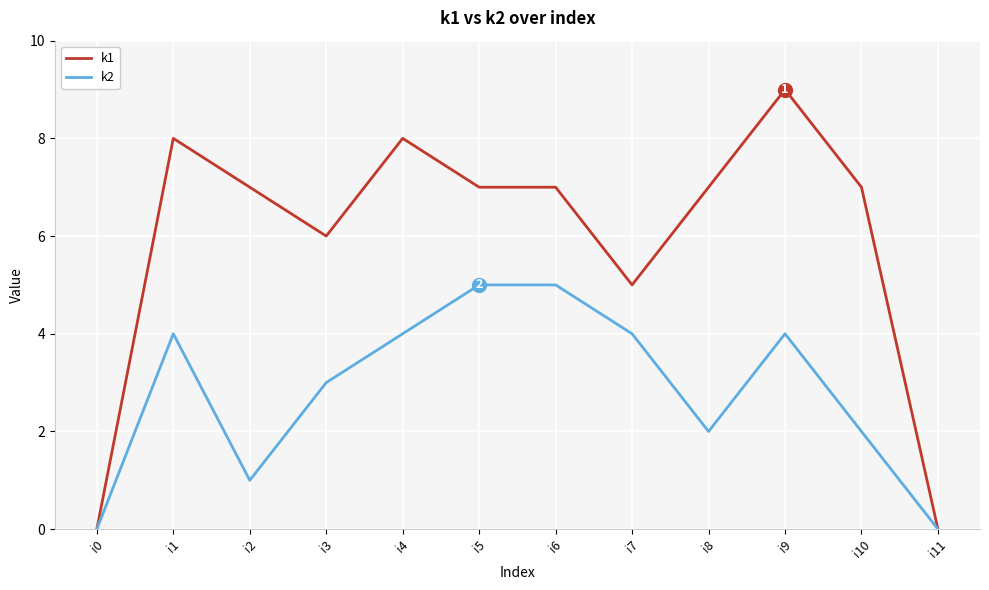

True or false: k2 has a value of 0 at i0.

True